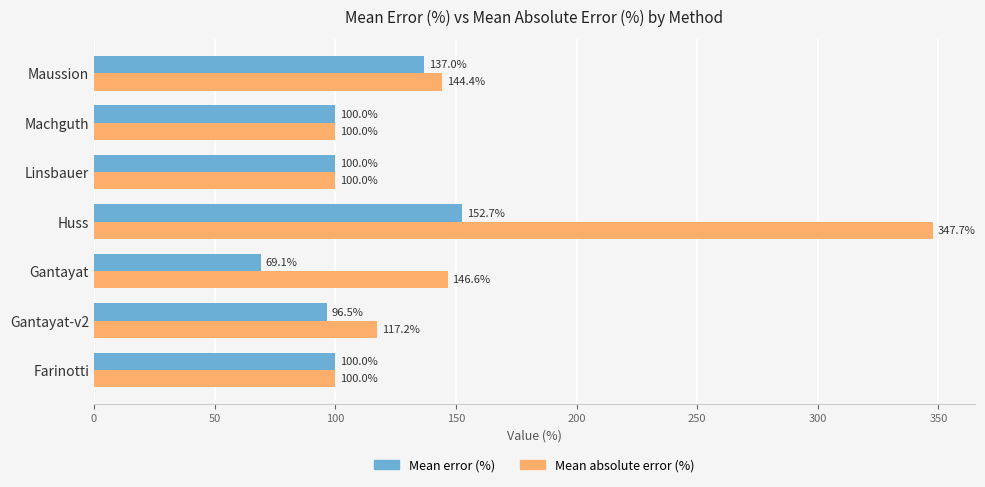

Read the Mean absolute error (%) value at Machguth.

100.0